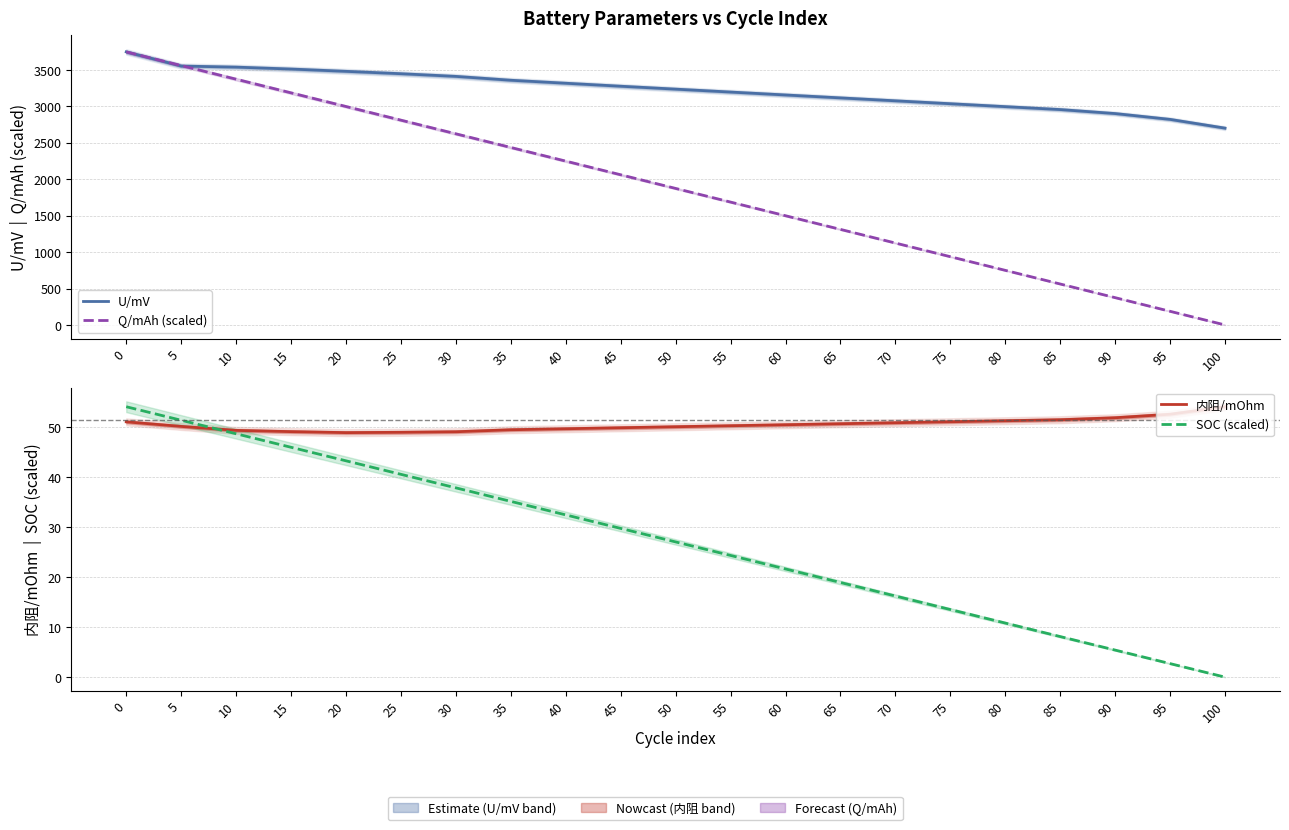

What is the total value across all series at 60?

4725.5